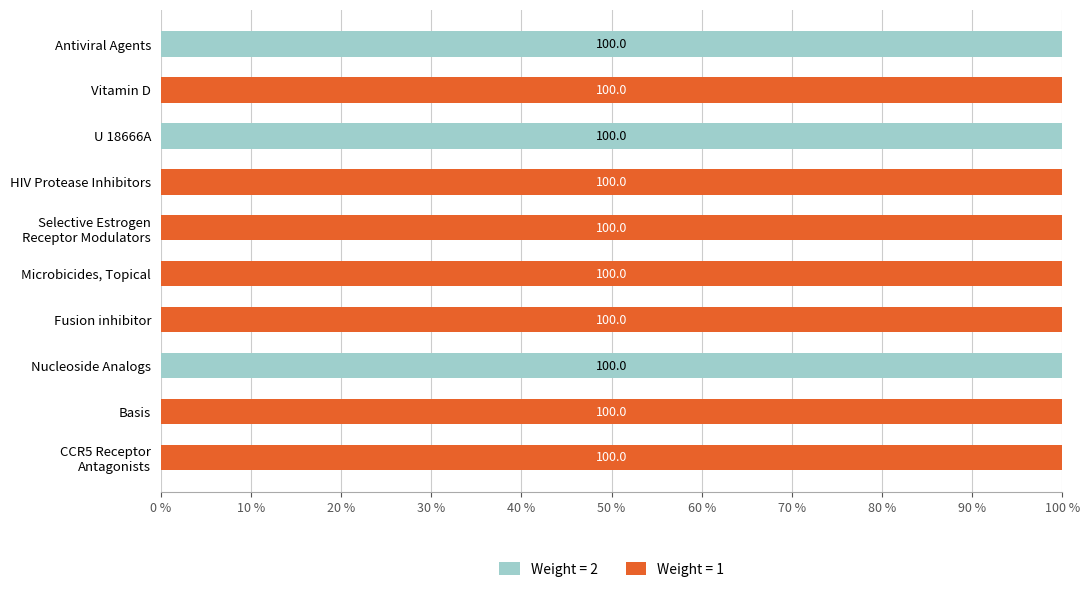

How many Weight = 2 values are between 0 and 100?

10